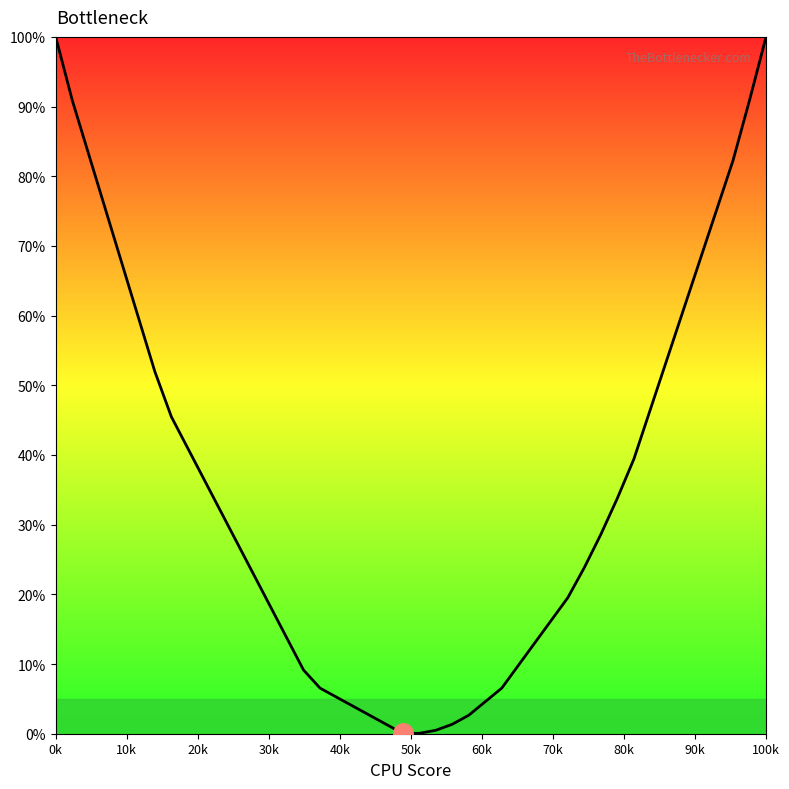

What is the maximum value shown in the chart?

100.0